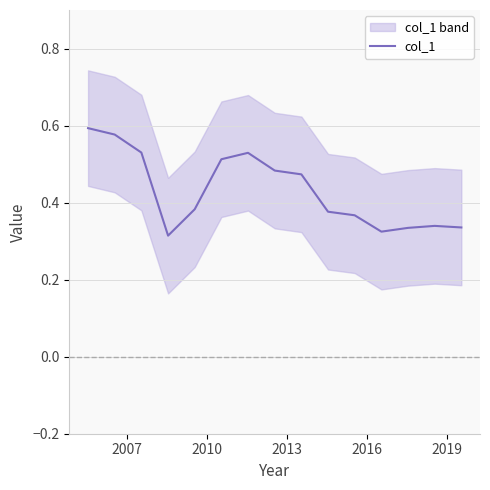

Does the chart have visible grid lines?

Yes